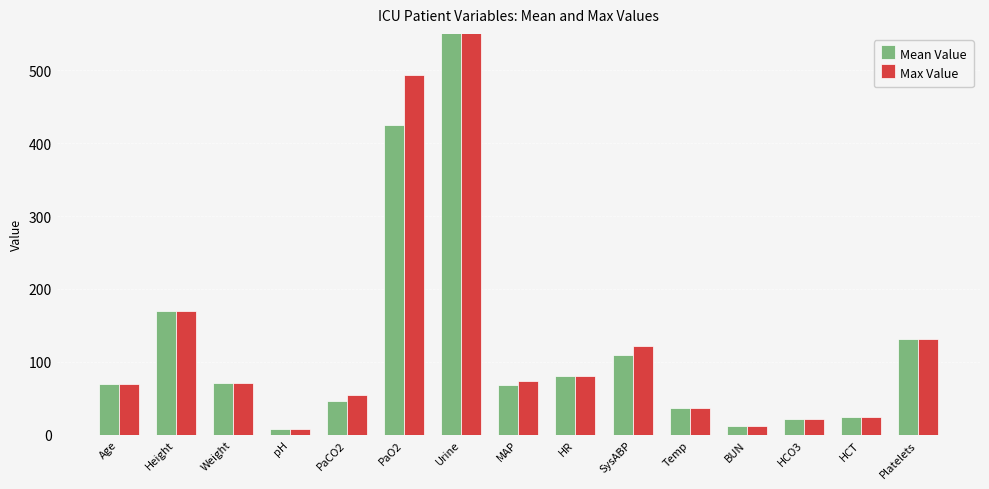

At which label is Max Value closest to 503?

PaO2